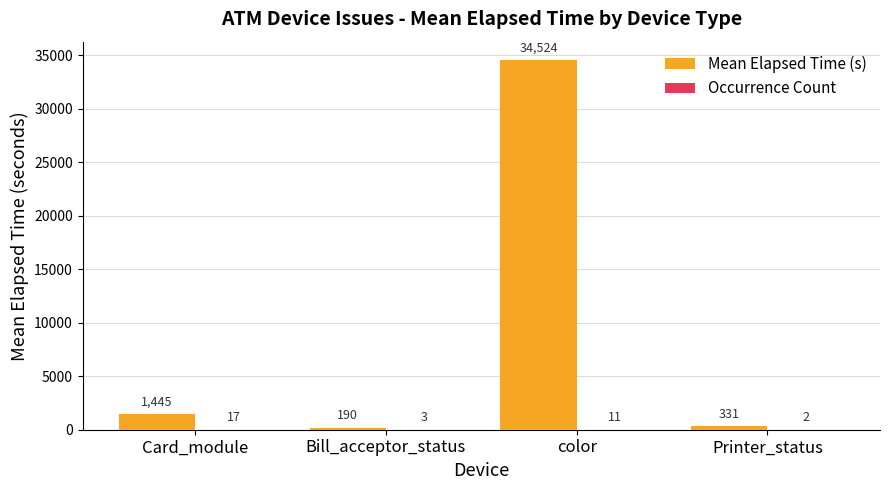

What is the total value across all series at Printer_status?

333.0